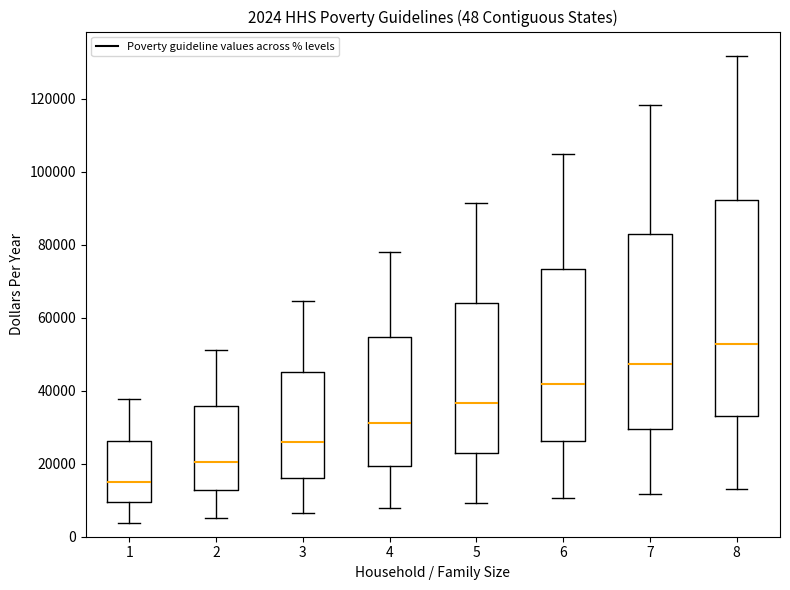

Comparing the boxes themselves (not the whiskers), which one is the tallest?

8